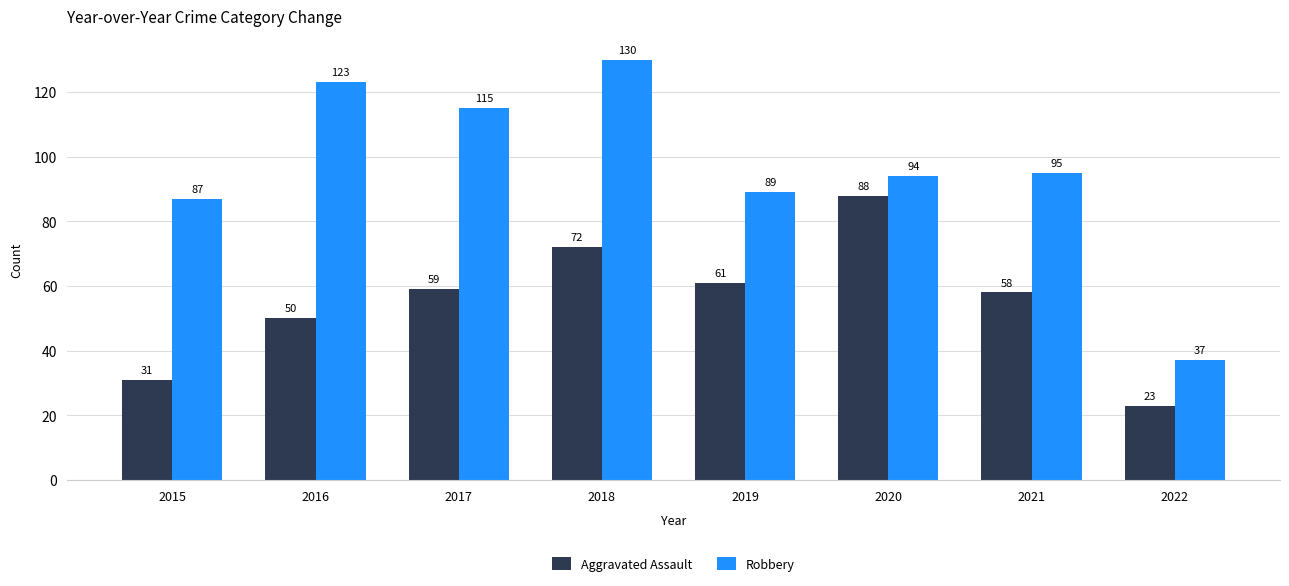

How many bars are there in each group?

2